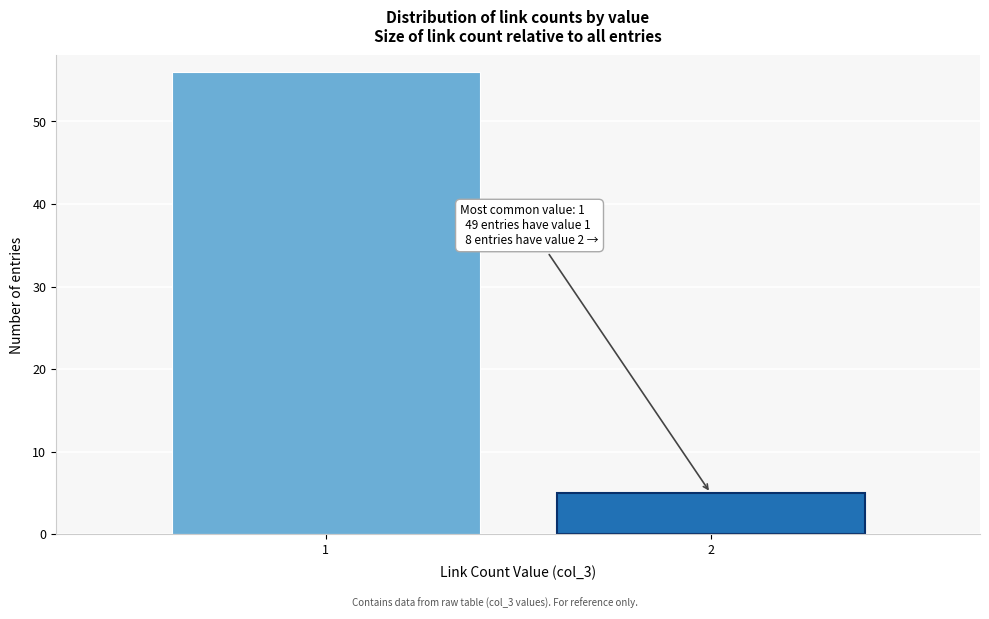

Reading left to right, extract all data points from this chart.

1=56	2=5